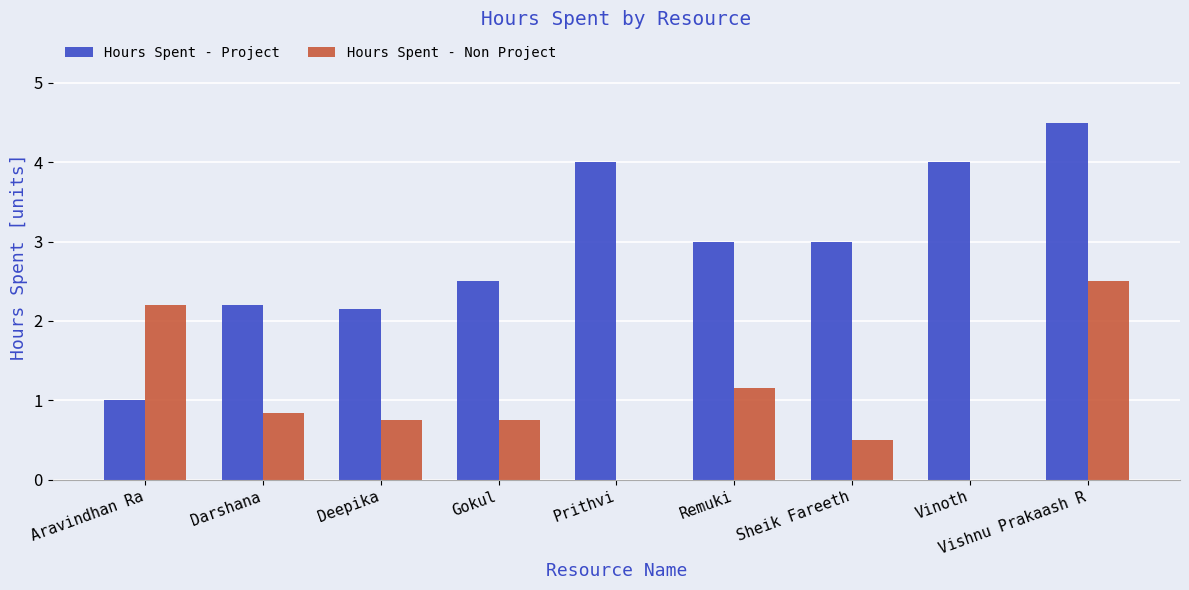

What is the approximate value of Hours Spent - Project at Darshana?

2.2